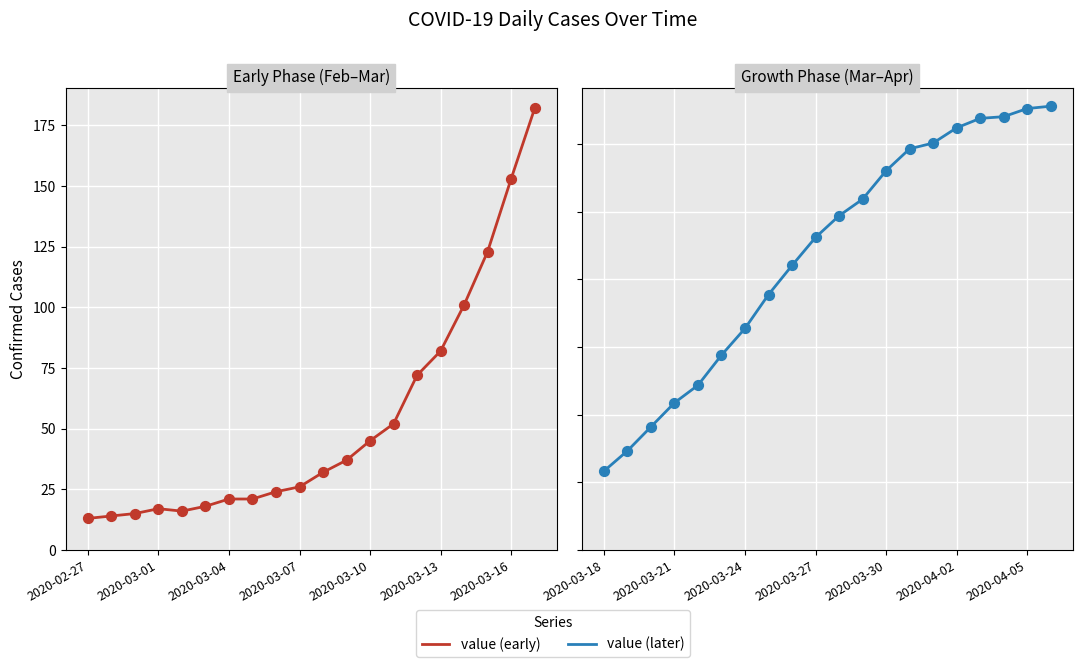

At how many categories does at least one series exceed 89?

20